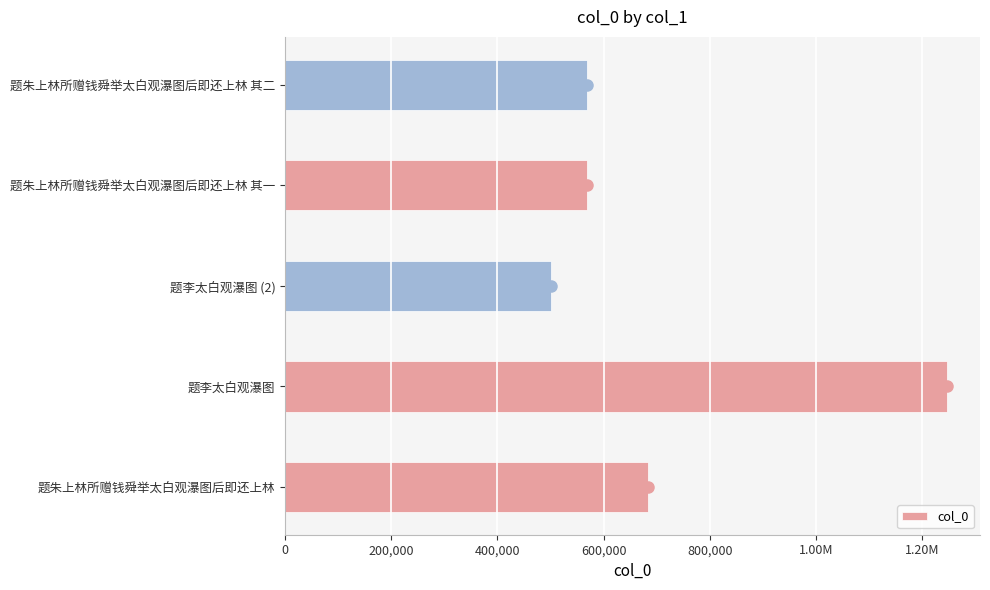

How many distinct data groups are displayed?

1